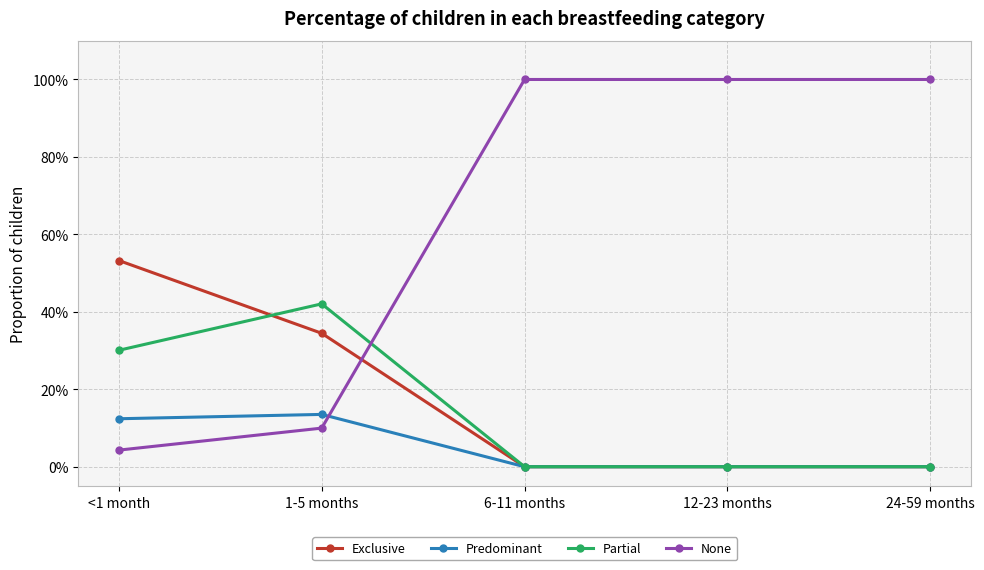

Where do Exclusive and Partial first cross each other?

<1 month and 1-5 months